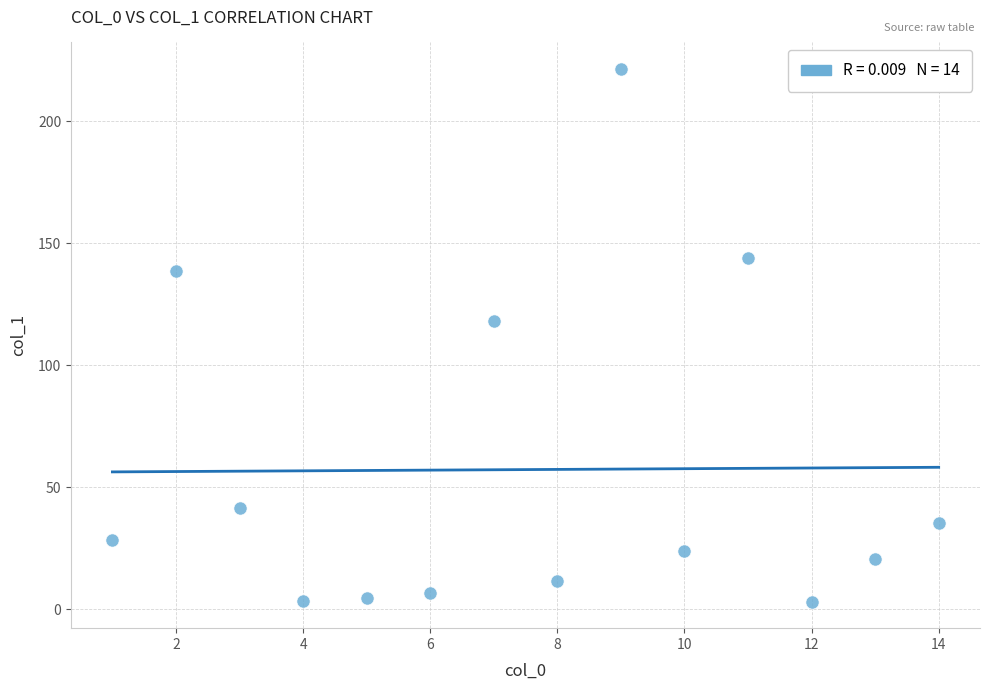

What is the range of Y values (max minus min)?

218.2